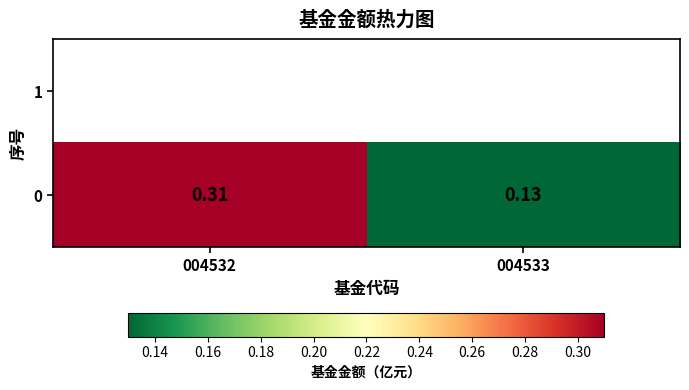

Reading right to left, extract all data points from this chart.

004533=0.1	004532=0.3